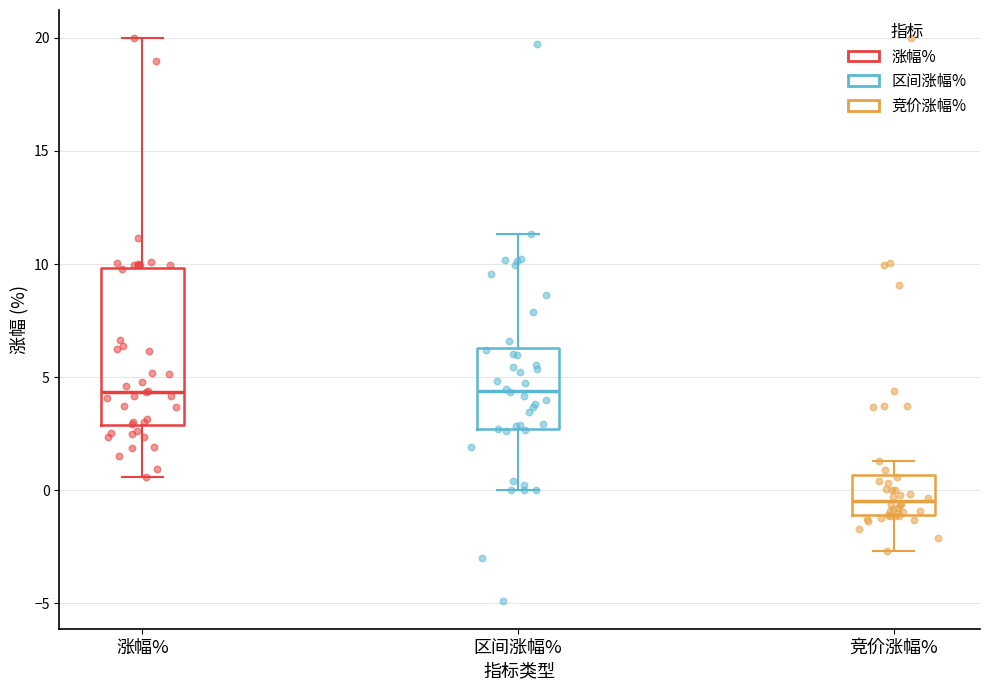

Where is the lower edge of the box for 涨幅% on the y-axis? The values are not printed on the chart, so give them approximately, as read against the axis.

3.0